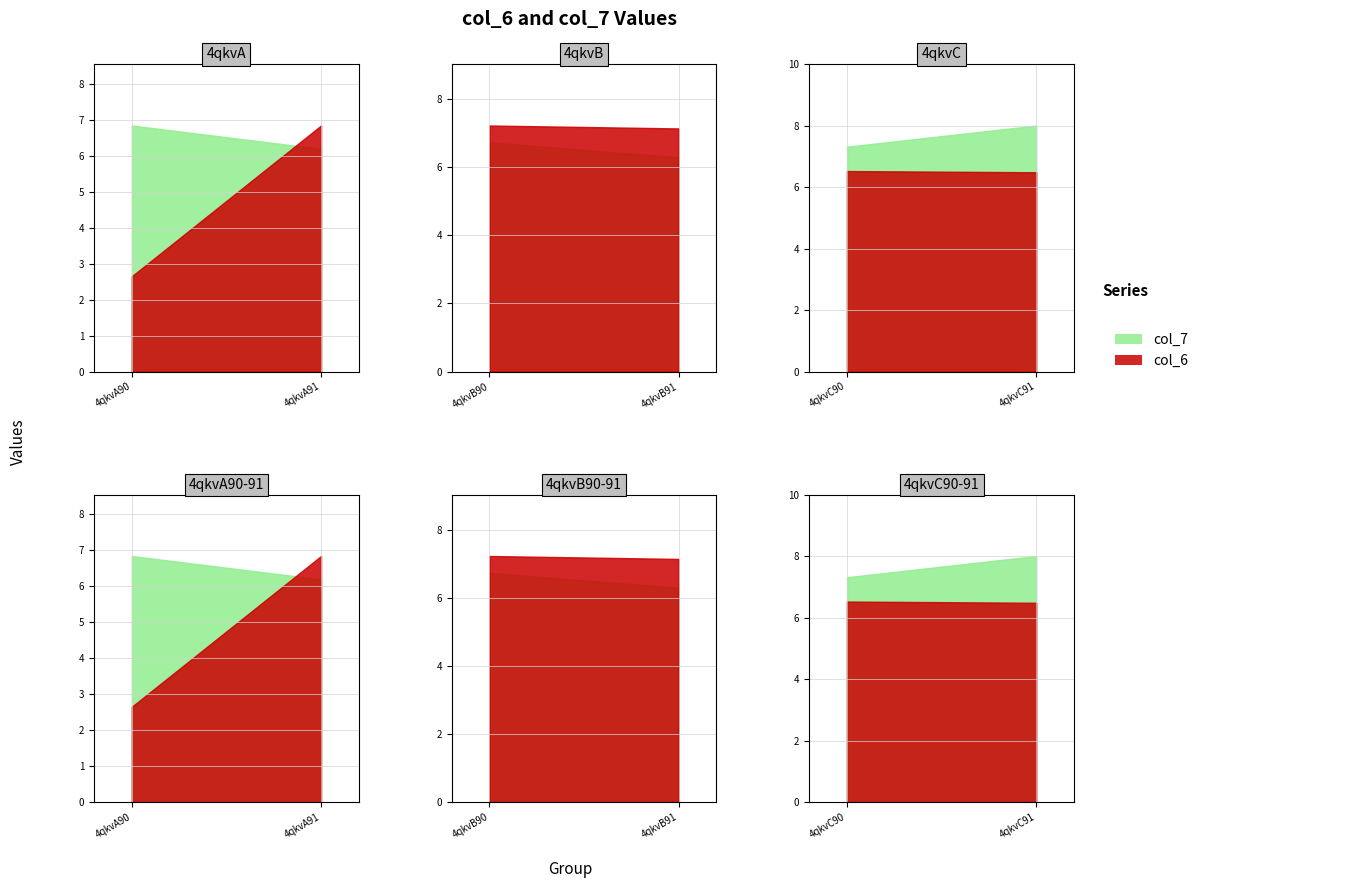

True or false: col_7 and col_6 intersect in this chart.

True